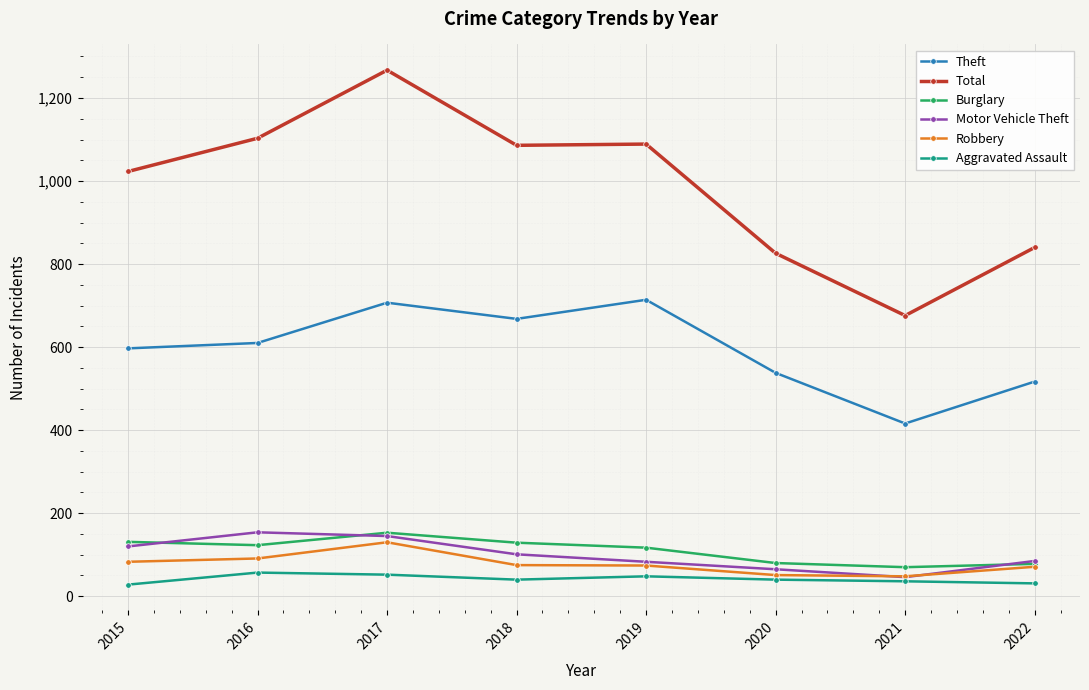

At which label does Burglary first exceed 123?

2015